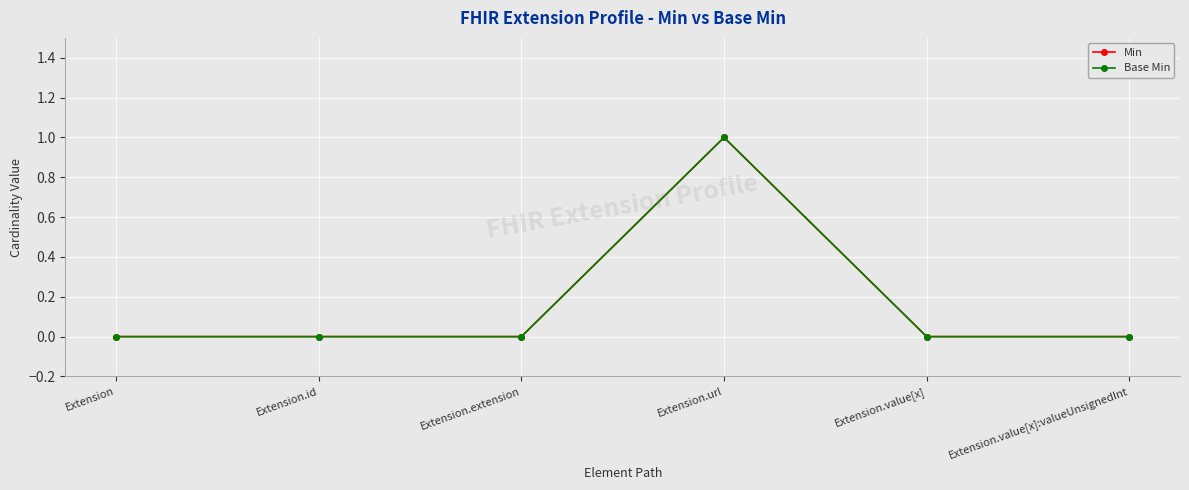

List the series in order of their peak value, highest first.

Min, Base Min